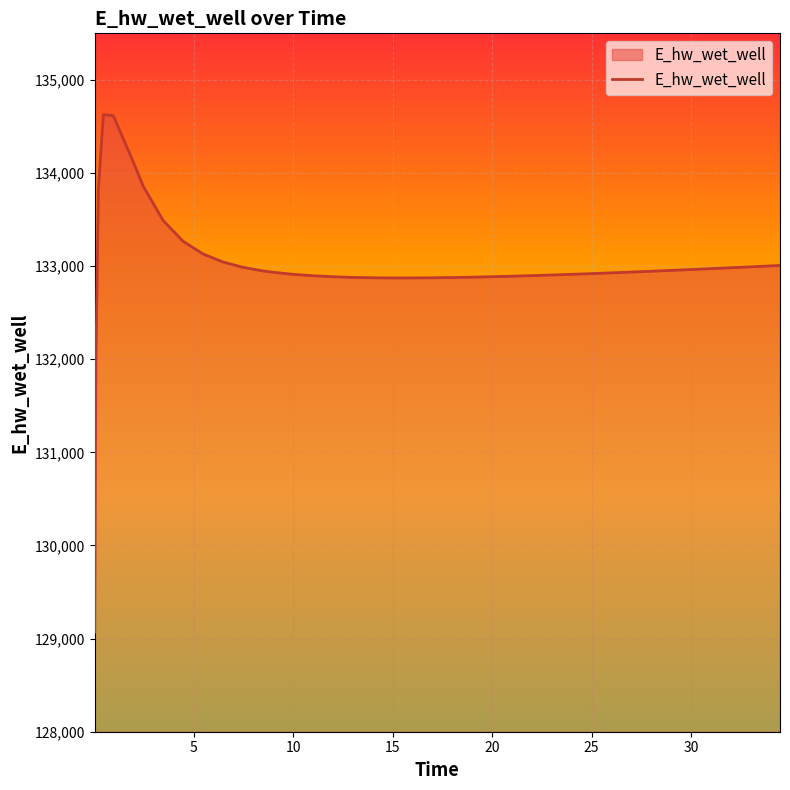

What is the difference between the maximum and minimum values?

5557.7